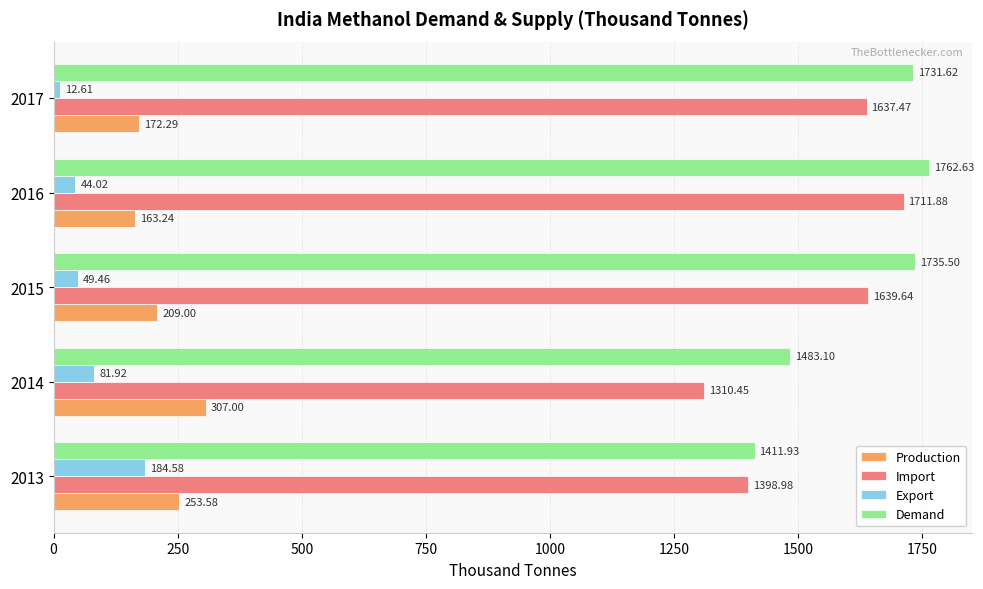

What is the maximum value shown in the chart?

1762.6